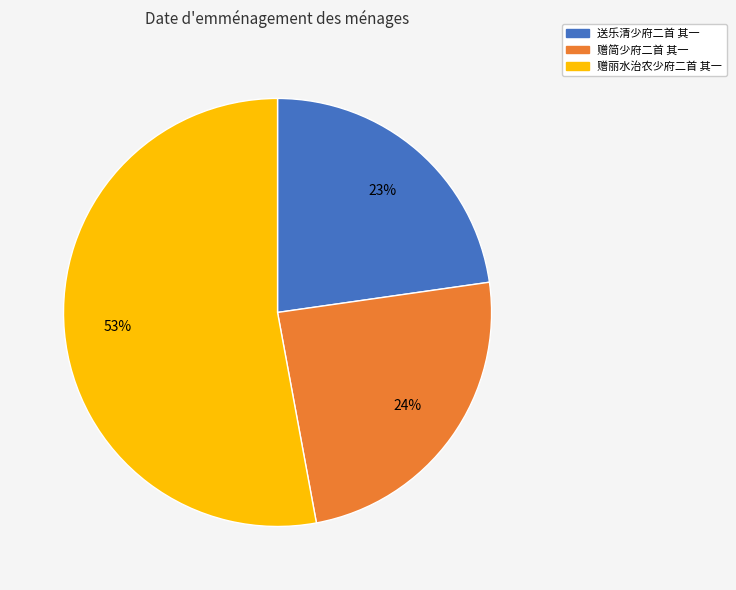

Does 赠简少府二首 其一 account for over 50% of the chart?

No